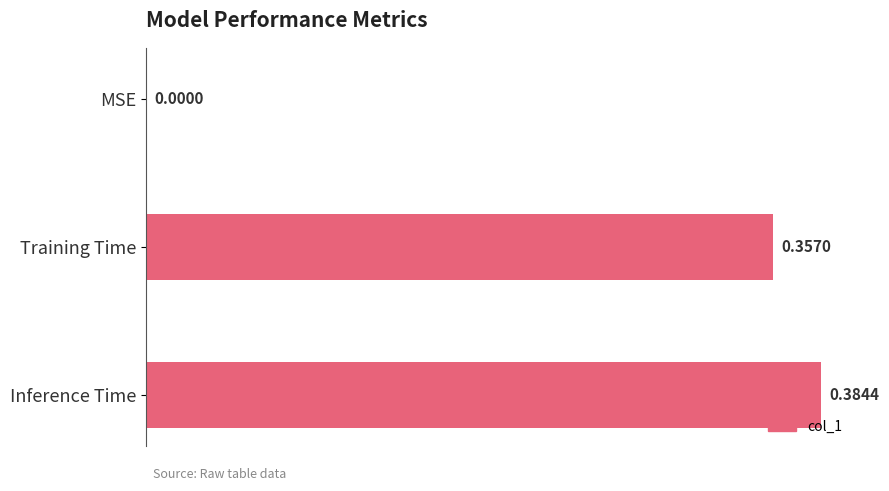

Where is the data nearest to the value 0?

MSE